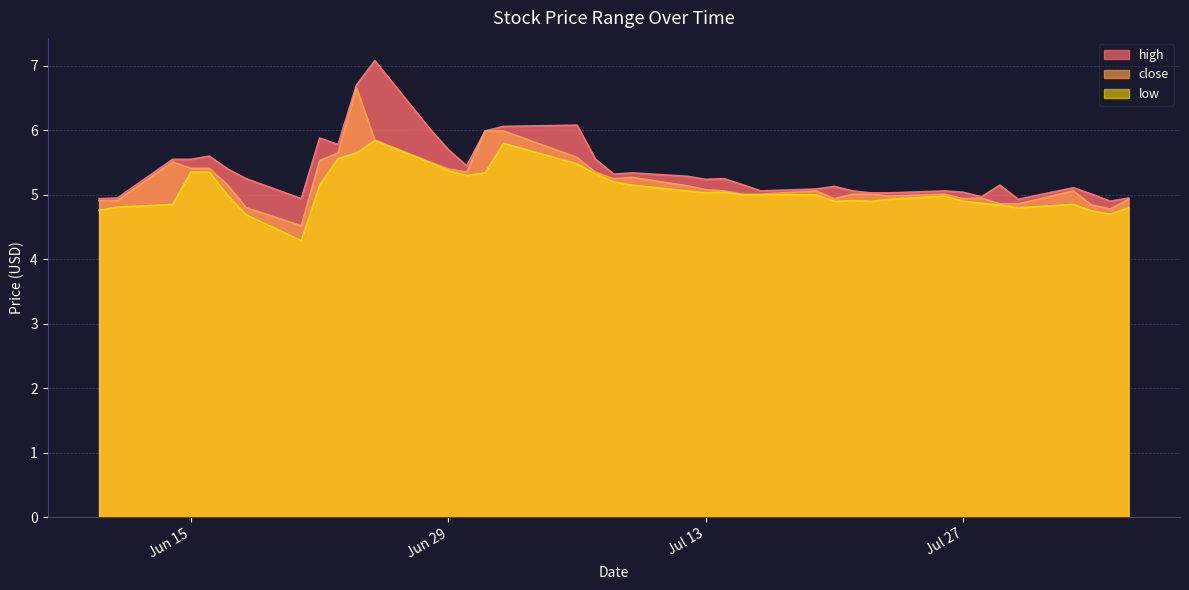

What is the lowest value of the close series?

4.5